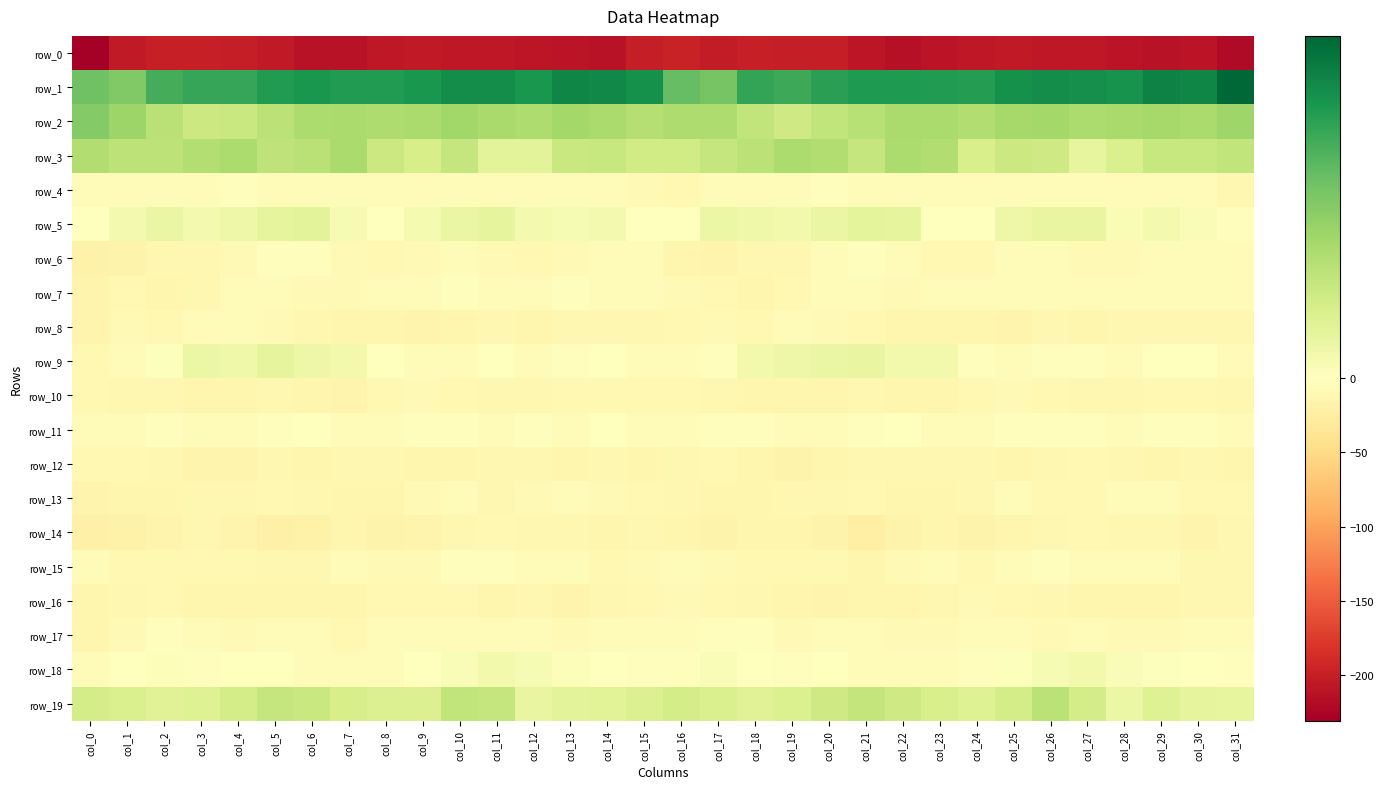

Reading right to left, what are all the values shown in this chart?

row_0: col_31=-218.7	col_30=-209.9	col_29=-211.2	col_28=-209.5	col_27=-207.1	col_26=-207.1	col_25=-204.6	col_24=-206.5	col_23=-209.3	col_22=-213.2	col_21=-207.6	col_20=-200.8	col_19=-200.6	col_18=-199.5	col_17=-203.0	col_16=-197.1	col_15=-200.4	col_14=-211.5	col_13=-210.5	col_12=-208.7	col_11=-207.2	col_10=-206.1	col_9=-204.6	col_8=-207.4	col_7=-211.2	col_6=-212.3	col_5=-203.9	col_4=-200.8	col_3=-200.1	col_2=-200.1	col_1=-204.9	col_0=-230.9
row_1: col_31=46.7	col_30=40.6	col_29=41.5	col_28=38.1	col_27=38.9	col_26=39.1	col_25=38.4	col_24=36.0	col_23=36.4	col_22=36.8	col_21=36.6	col_20=35.1	col_19=33.0	col_18=34.2	col_17=25.2	col_16=28.1	col_15=38.5	col_14=40.5	col_13=40.7	col_12=37.5	col_11=39.2	col_10=39.2	col_9=37.4	col_8=36.2	col_7=36.2	col_6=37.3	col_5=36.2	col_4=33.8	col_3=33.7	col_2=31.8	col_1=24.0	col_0=26.6
row_2: col_31=19.4	col_30=17.7	col_29=18.4	col_28=18.0	col_27=17.2	col_26=18.8	col_25=18.6	col_24=16.6	col_23=17.7	col_22=17.8	col_21=15.4	col_20=13.6	col_19=11.2	col_18=13.6	col_17=17.2	col_16=16.8	col_15=15.8	col_14=17.7	col_13=18.9	col_12=17.0	col_11=17.9	col_10=19.2	col_9=17.5	col_8=16.9	col_7=17.6	col_6=17.3	col_5=14.8	col_4=12.2	col_3=11.7	col_2=15.1	col_1=19.8	col_0=23.6
row_3: col_31=13.6	col_30=12.5	col_29=12.5	col_28=9.1	col_27=5.7	col_26=11.2	col_25=11.8	col_24=9.4	col_23=16.4	col_22=17.2	col_21=13.0	col_20=16.6	col_19=17.3	col_18=14.8	col_17=13.1	col_16=10.9	col_15=10.8	col_14=12.5	col_13=12.1	col_12=6.8	col_11=6.9	col_10=13.1	col_9=9.6	col_8=11.9	col_7=17.5	col_6=15.2	col_5=13.9	col_4=17.5	col_3=16.4	col_2=14.4	col_1=14.3	col_0=16.5
row_4: col_31=-10.9	col_30=-6.5	col_29=-4.2	col_28=-4.4	col_27=-5.3	col_26=-4.6	col_25=-4.4	col_24=-5.9	col_23=-5.7	col_22=-6.3	col_21=-5.7	col_20=-3.4	col_19=-4.1	col_18=-5.8	col_17=-4.8	col_16=-9.6	col_15=-8.5	col_14=-5.2	col_13=-3.8	col_12=-5.2	col_11=-4.8	col_10=-4.5	col_9=-5.3	col_8=-5.5	col_7=-6.4	col_6=-6.4	col_5=-4.6	col_4=-3.3	col_3=-5.3	col_2=-4.9	col_1=-4.5	col_0=-4.1
row_5: col_31=-3.1	col_30=1.2	col_29=2.9	col_28=1.7	col_27=5.3	col_26=5.3	col_25=4.2	col_24=-0.1	col_23=-0.2	col_22=6.1	col_21=6.4	col_20=4.9	col_19=3.0	col_18=4.0	col_17=4.6	col_16=-0.4	col_15=-0.1	col_14=2.6	col_13=2.0	col_12=2.7	col_11=6.2	col_10=4.8	col_9=2.4	col_8=-0.8	col_7=1.9	col_6=6.8	col_5=6.1	col_4=4.1	col_3=2.9	col_2=4.9	col_1=2.7	col_0=-0.7
row_6: col_31=-4.9	col_30=-5.5	col_29=-6.0	col_28=-8.8	col_27=-8.5	col_26=-7.0	col_25=-7.2	col_24=-10.2	col_23=-9.6	col_22=-5.3	col_21=-1.9	col_20=-6.3	col_19=-11.3	col_18=-11.2	col_17=-14.6	col_16=-13.4	col_15=-7.1	col_14=-5.6	col_13=-7.4	col_12=-9.1	col_11=-8.0	col_10=-6.6	col_9=-8.7	col_8=-10.0	col_7=-8.9	col_6=-3.0	col_5=-2.8	col_4=-8.9	col_3=-11.2	col_2=-12.5	col_1=-16.9	col_0=-18.7
row_7: col_31=-4.6	col_30=-4.0	col_29=-4.1	col_28=-4.2	col_27=-6.4	col_26=-3.9	col_25=-4.8	col_24=-6.9	col_23=-6.9	col_22=-8.7	col_21=-6.8	col_20=-6.9	col_19=-9.6	col_18=-13.6	col_17=-9.8	col_16=-7.7	col_15=-5.9	col_14=-4.9	col_13=-3.4	col_12=-5.4	col_11=-5.9	col_10=-3.4	col_9=-6.2	col_8=-6.3	col_7=-8.3	col_6=-8.0	col_5=-6.7	col_4=-7.2	col_3=-11.9	col_2=-13.1	col_1=-10.1	col_0=-14.5
row_8: col_31=-11.2	col_30=-11.3	col_29=-11.9	col_28=-12.4	col_27=-14.1	col_26=-12.6	col_25=-16.0	col_24=-13.9	col_23=-12.7	col_22=-13.1	col_21=-9.4	col_20=-7.6	col_19=-5.0	col_18=-9.2	col_17=-7.7	col_16=-9.1	col_15=-11.1	col_14=-12.3	col_13=-10.9	col_12=-14.3	col_11=-12.4	col_10=-14.4	col_9=-15.5	col_8=-13.1	col_7=-13.3	col_6=-11.5	col_5=-8.8	col_4=-6.3	col_3=-6.2	col_2=-9.5	col_1=-8.5	col_0=-15.0
row_9: col_31=-3.9	col_30=-1.4	col_29=-1.0	col_28=-4.1	col_27=-2.5	col_26=-2.4	col_25=-5.2	col_24=-3.2	col_23=3.0	col_22=3.1	col_21=5.5	col_20=4.9	col_19=4.4	col_18=3.1	col_17=-3.2	col_16=-5.8	col_15=-3.8	col_14=-0.7	col_13=-2.0	col_12=-4.6	col_11=-1.2	col_10=-3.8	col_9=-5.2	col_8=-0.7	col_7=3.2	col_6=4.1	col_5=5.9	col_4=3.9	col_3=4.6	col_2=0.7	col_1=-5.6	col_0=-9.4
row_10: col_31=-12.2	col_30=-10.2	col_29=-9.3	col_28=-11.6	col_27=-12.2	col_26=-10.6	col_25=-8.3	col_24=-9.9	col_23=-13.0	col_22=-14.3	col_21=-12.5	col_20=-13.2	col_19=-13.8	col_18=-12.8	col_17=-10.9	col_16=-9.1	col_15=-10.7	col_14=-9.3	col_13=-10.1	col_12=-12.1	col_11=-12.2	col_10=-9.1	col_9=-8.9	col_8=-10.4	col_7=-14.9	col_6=-13.1	col_5=-12.5	col_4=-13.8	col_3=-13.7	col_2=-11.9	col_1=-11.0	col_0=-10.0
row_11: col_31=-3.7	col_30=-2.6	col_29=-3.0	col_28=-3.8	col_27=-3.2	col_26=-3.4	col_25=-1.8	col_24=-4.1	col_23=-4.9	col_22=-1.2	col_21=-2.2	col_20=-4.0	col_19=-5.8	col_18=-3.2	col_17=-2.7	col_16=-4.7	col_15=-3.7	col_14=-1.8	col_13=-4.4	col_12=-3.0	col_11=-3.7	col_10=-2.3	col_9=-2.8	col_8=-4.5	col_7=-3.8	col_6=-1.1	col_5=-2.8	col_4=-5.0	col_3=-5.5	col_2=-1.9	col_1=-4.5	col_0=-5.4
row_12: col_31=-13.6	col_30=-11.2	col_29=-13.0	col_28=-12.1	col_27=-10.6	col_26=-12.2	col_25=-13.5	col_24=-12.2	col_23=-12.0	col_22=-12.5	col_21=-12.6	col_20=-13.5	col_19=-16.9	col_18=-13.0	col_17=-10.8	col_16=-12.2	col_15=-12.7	col_14=-10.9	col_13=-13.8	col_12=-10.9	col_11=-11.1	col_10=-12.8	col_9=-13.9	col_8=-11.4	col_7=-12.2	col_6=-13.0	col_5=-11.9	col_4=-15.4	col_3=-15.9	col_2=-12.0	col_1=-10.2	col_0=-10.2
row_13: col_31=-10.8	col_30=-9.9	col_29=-6.1	col_28=-7.1	col_27=-10.7	col_26=-9.0	col_25=-6.5	col_24=-11.9	col_23=-14.1	col_22=-12.7	col_21=-10.4	col_20=-10.9	col_19=-11.6	col_18=-13.2	col_17=-13.1	col_16=-11.8	col_15=-9.7	col_14=-8.4	col_13=-5.5	col_12=-8.6	col_11=-11.2	col_10=-7.1	col_9=-8.5	col_8=-13.2	col_7=-14.0	col_6=-12.0	col_5=-10.3	col_4=-11.2	col_3=-12.0	col_2=-13.8	col_1=-13.4	col_0=-15.2
row_14: col_31=-12.5	col_30=-15.0	col_29=-12.3	col_28=-11.8	col_27=-9.9	col_26=-11.6	col_25=-13.2	col_24=-17.3	col_23=-14.0	col_22=-17.0	col_21=-22.2	col_20=-17.7	col_19=-13.1	col_18=-13.5	col_17=-17.6	col_16=-14.3	col_15=-12.4	col_14=-14.1	col_13=-11.7	col_12=-11.2	col_11=-10.2	col_10=-11.8	col_9=-15.2	col_8=-16.4	col_7=-14.3	col_6=-19.6	col_5=-21.2	col_4=-15.7	col_3=-12.6	col_2=-15.2	col_1=-19.5	col_0=-20.5
row_15: col_31=-10.8	col_30=-10.8	col_29=-7.2	col_28=-5.5	col_27=-3.7	col_26=-2.4	col_25=-5.7	col_24=-9.2	col_23=-5.8	col_22=-8.3	col_21=-13.4	col_20=-9.8	col_19=-9.8	col_18=-9.5	col_17=-9.0	col_16=-4.2	col_15=-7.7	col_14=-9.7	col_13=-6.4	col_12=-4.8	col_11=-3.0	col_10=-2.7	col_9=-7.9	col_8=-7.8	col_7=-5.9	col_6=-11.0	col_5=-12.1	col_4=-9.5	col_3=-10.0	col_2=-9.1	col_1=-9.6	col_0=-6.4
row_16: col_31=-11.5	col_30=-11.8	col_29=-14.1	col_28=-12.6	col_27=-13.5	col_26=-11.5	col_25=-9.9	col_24=-8.8	col_23=-12.3	col_22=-14.3	col_21=-13.2	col_20=-14.5	col_19=-13.6	col_18=-11.8	col_17=-9.5	col_16=-8.9	col_15=-10.6	col_14=-12.4	col_13=-14.5	col_12=-12.1	col_11=-13.5	col_10=-10.7	col_9=-9.2	col_8=-9.3	col_7=-14.1	col_6=-13.6	col_5=-13.9	col_4=-14.2	col_3=-13.0	col_2=-10.6	col_1=-11.4	col_0=-14.1
row_17: col_31=-6.5	col_30=-5.7	col_29=-7.9	col_28=-7.7	col_27=-6.4	col_26=-7.3	col_25=-5.1	col_24=-4.6	col_23=-8.9	col_22=-7.8	col_21=-4.9	col_20=-6.7	col_19=-8.8	col_18=-3.3	col_17=-3.3	col_16=-6.6	col_15=-5.3	col_14=-5.9	col_13=-8.5	col_12=-7.0	col_11=-6.5	col_10=-7.1	col_9=-4.1	col_8=-6.0	col_7=-9.6	col_6=-6.4	col_5=-4.7	col_4=-8.5	col_3=-7.0	col_2=-2.1	col_1=-7.6	col_0=-13.6
row_18: col_31=-2.7	col_30=-1.2	col_29=0.4	col_28=1.3	col_27=3.0	col_26=2.1	col_25=0.6	col_24=-3.3	col_23=-6.7	col_22=-7.0	col_21=-3.7	col_20=0.1	col_19=-2.6	col_18=-0.6	col_17=1.3	col_16=-2.2	col_15=-1.9	col_14=0.0	col_13=0.7	col_12=1.9	col_11=3.1	col_10=1.3	col_9=-0.3	col_8=-5.1	col_7=-7.1	col_6=-6.6	col_5=-1.3	col_4=-0.7	col_3=-2.9	col_2=1.1	col_1=-1.7	col_0=-6.9
row_19: col_31=5.8	col_30=5.9	col_29=7.7	col_28=4.4	col_27=9.9	col_26=14.7	col_25=10.2	col_24=7.7	col_23=9.3	col_22=11.0	col_21=13.3	col_20=11.0	col_19=8.5	col_18=7.5	col_17=8.9	col_16=10.1	col_15=8.1	col_14=7.0	col_13=6.9	col_12=5.2	col_11=12.8	col_10=13.6	col_9=8.3	col_8=8.3	col_7=9.5	col_6=12.2	col_5=12.8	col_4=10.0	col_3=7.7	col_2=7.4	col_1=9.1	col_0=9.9